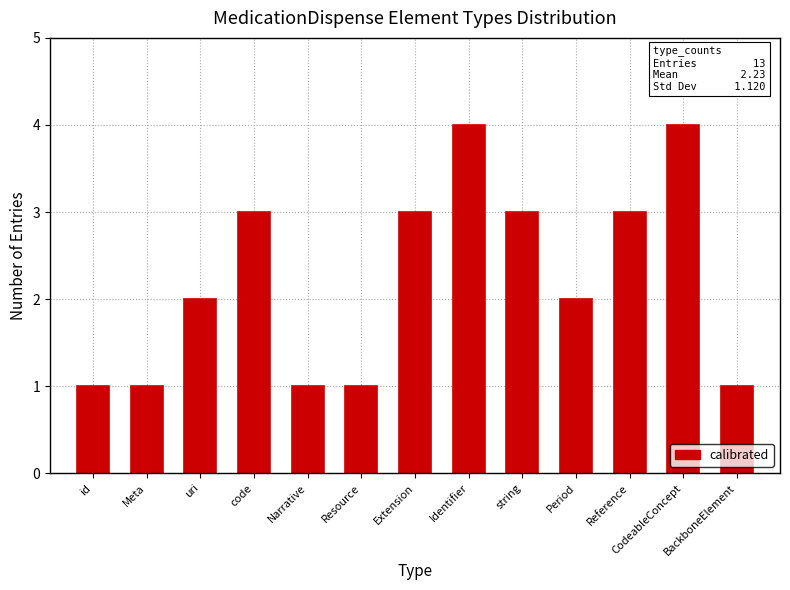

Is it true that the value at Resource is 1?

True